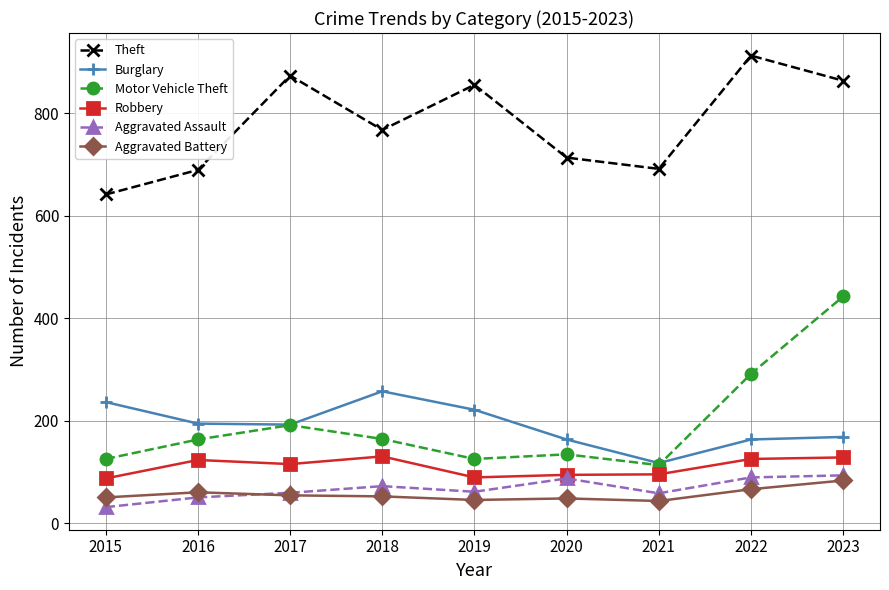

How many interior local valleys does the Burglary series have?

2